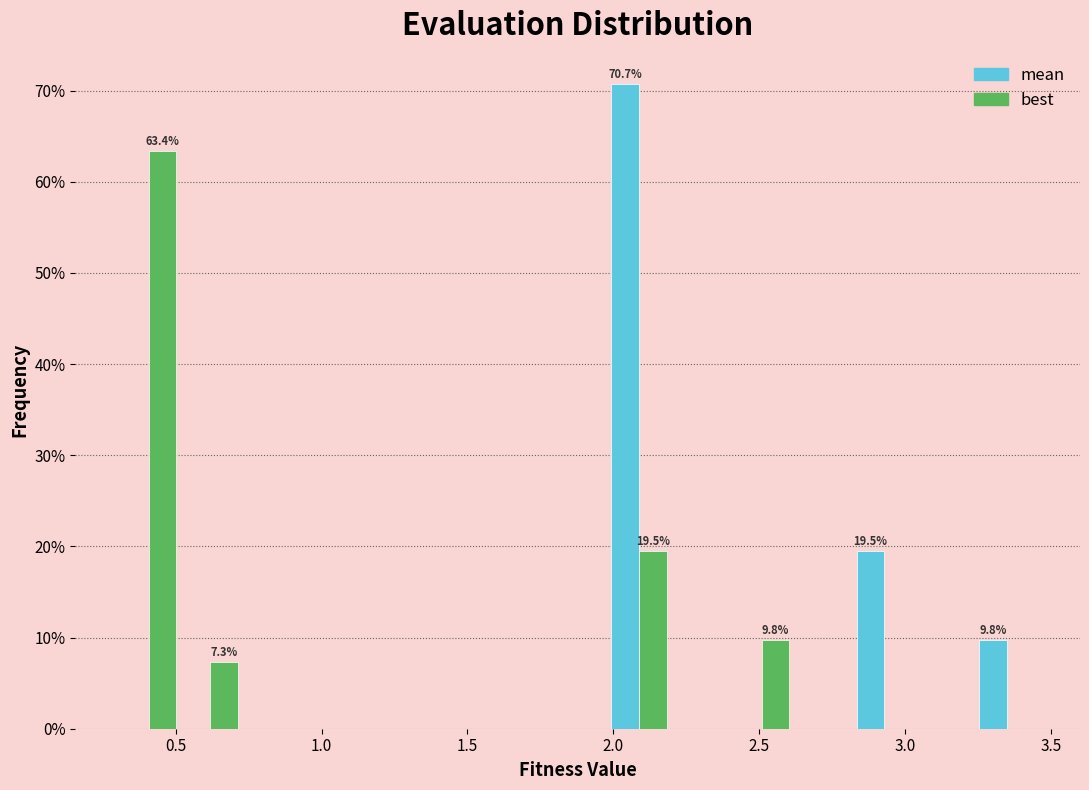

In the best series, which range on the x-axis has the tallest bar?

0.30 to 0.50